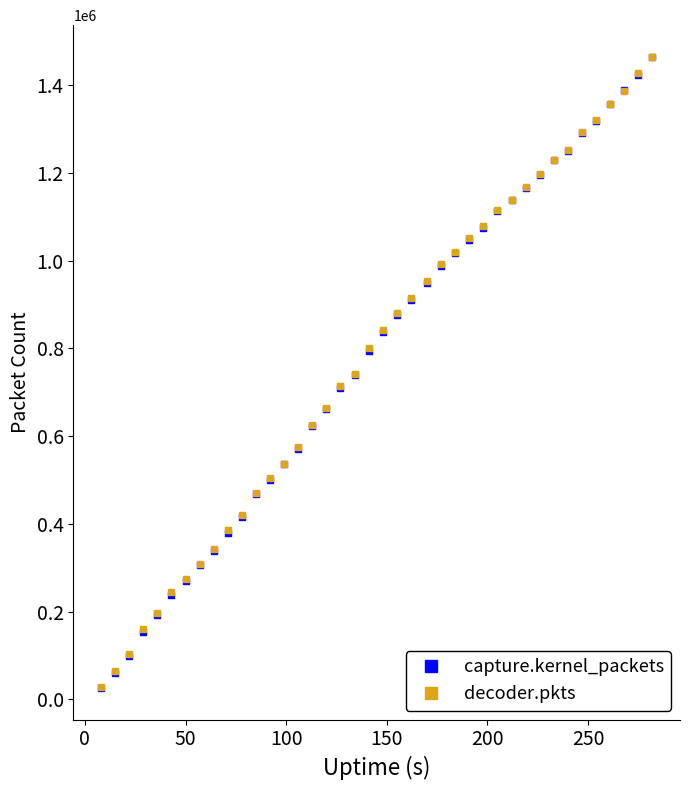

What is the highest value of the decoder.pkts series?

1464714